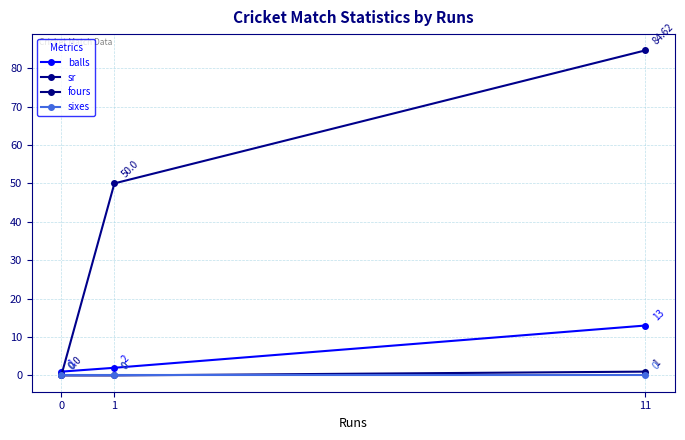

What is the average value of the sr series?

44.9